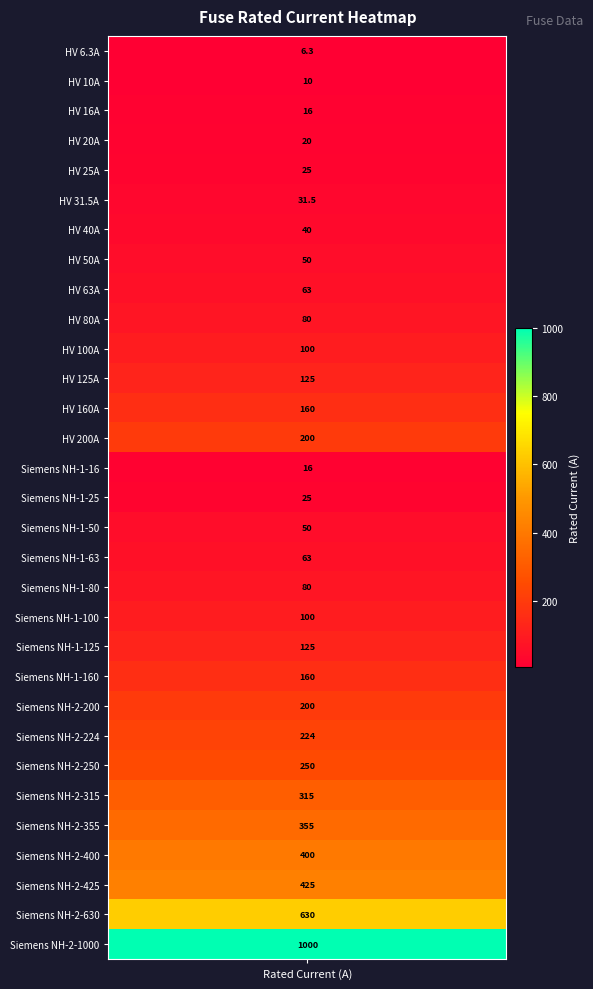

What is the maximum value shown in the chart?

1000.0